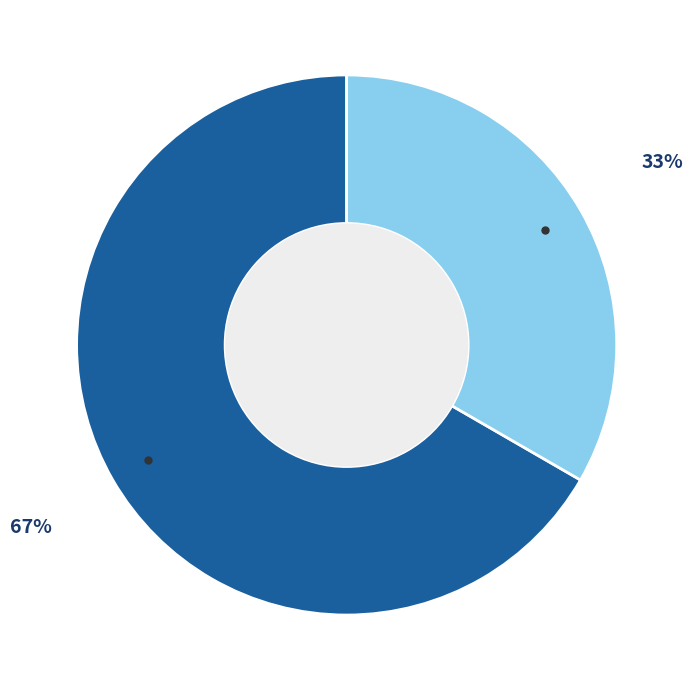

Is there a majority slice in this chart?

Yes